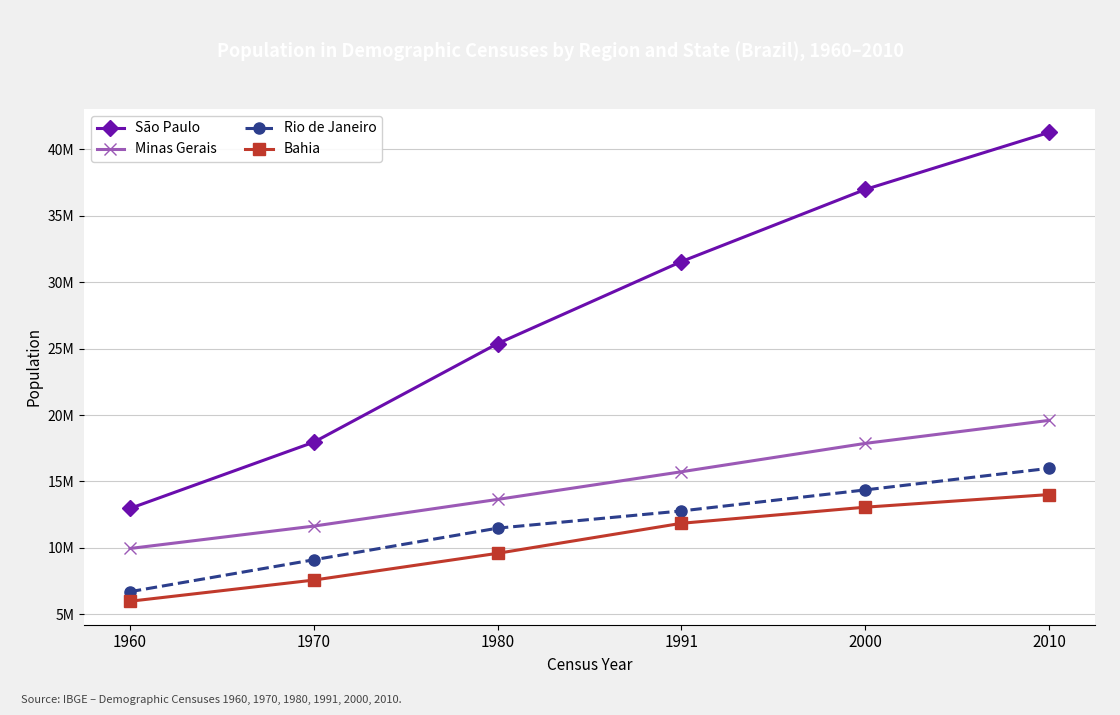

What is the difference between the Rio de Janeiro values at 1970 and 2000?

5256759